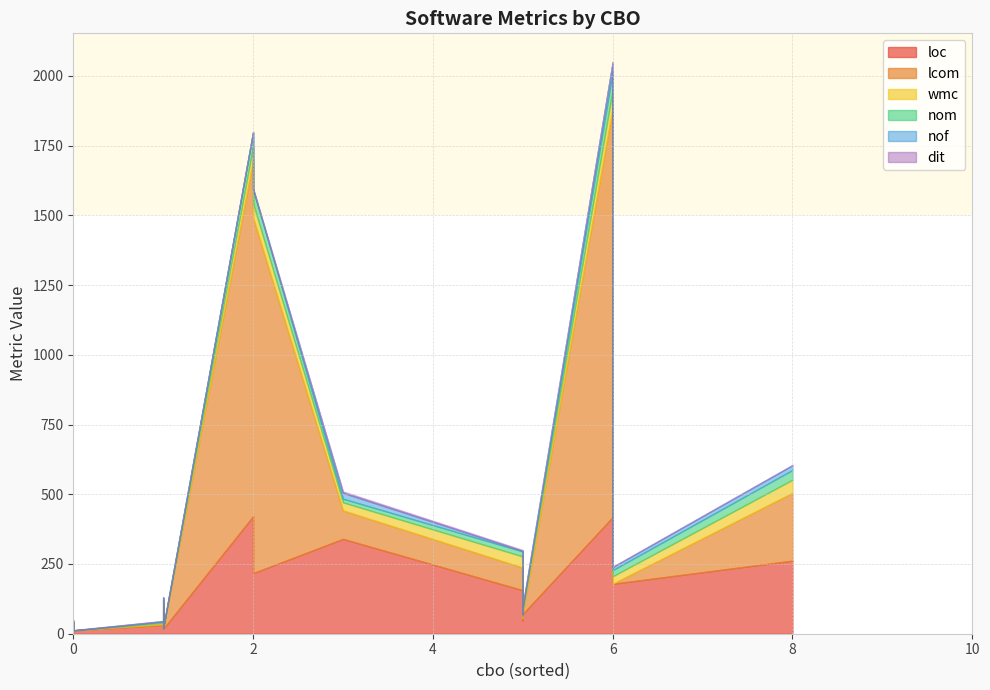

The lcom series shows 4 at 1. True or false?

False